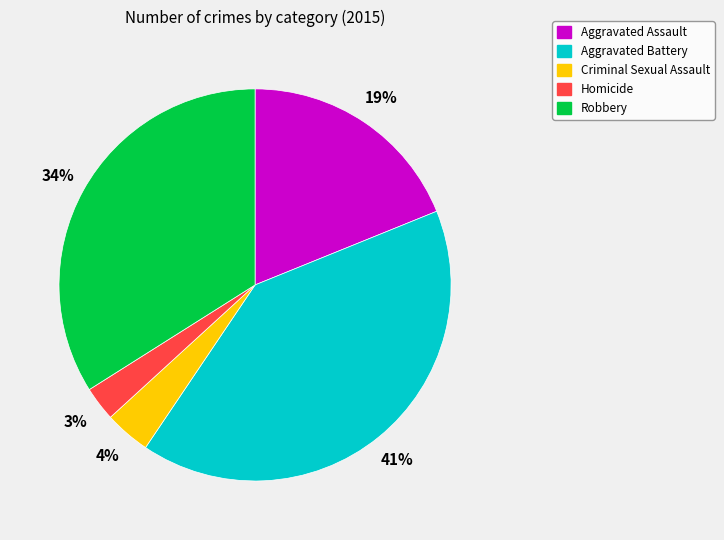

How many segments does this pie chart have?

5